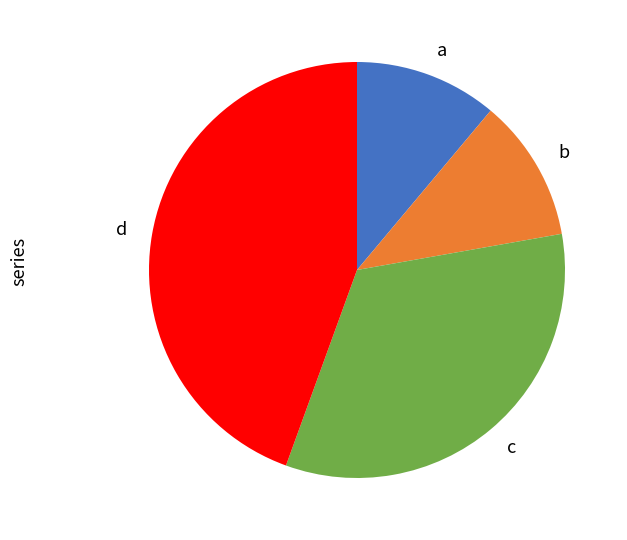

How many segments does this pie chart have?

4